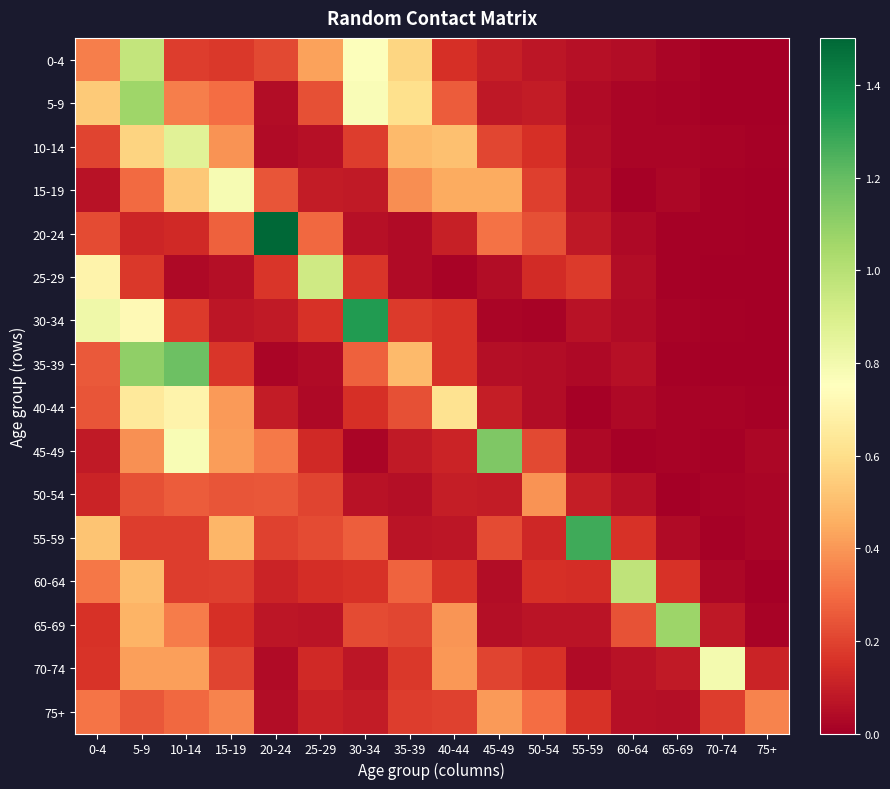

Reading left to right, list all the values displayed in this chart.

0-4: 0-4=0.3	5-9=1.0	10-14=0.2	15-19=0.2	20-24=0.2	25-29=0.4	30-34=0.8	35-39=0.6	40-44=0.2	45-49=0.1	50-54=0.1	55-59=0.1	60-64=0.0	65-69=0.0	70-74=0.0	75+=0.0
5-9: 0-4=0.5	5-9=1.1	10-14=0.3	15-19=0.3	20-24=0.0	25-29=0.2	30-34=0.8	35-39=0.6	40-44=0.3	45-49=0.1	50-54=0.1	55-59=0.0	60-64=0.0	65-69=0.0	70-74=0.0	75+=0.0
10-14: 0-4=0.2	5-9=0.6	10-14=0.9	15-19=0.4	20-24=0.0	25-29=0.1	30-34=0.2	35-39=0.5	40-44=0.5	45-49=0.2	50-54=0.1	55-59=0.0	60-64=0.0	65-69=0.0	70-74=0.0	75+=0.0
15-19: 0-4=0.1	5-9=0.3	10-14=0.5	15-19=0.8	20-24=0.2	25-29=0.1	30-34=0.1	35-39=0.4	40-44=0.4	45-49=0.4	50-54=0.2	55-59=0.1	60-64=0.0	65-69=0.0	70-74=0.0	75+=0.0
20-24: 0-4=0.2	5-9=0.1	10-14=0.1	15-19=0.3	20-24=1.5	25-29=0.3	30-34=0.1	35-39=0.0	40-44=0.1	45-49=0.3	50-54=0.2	55-59=0.1	60-64=0.0	65-69=0.0	70-74=0.0	75+=0.0
25-29: 0-4=0.7	5-9=0.2	10-14=0.0	15-19=0.0	20-24=0.2	25-29=0.9	30-34=0.2	35-39=0.0	40-44=0.0	45-49=0.0	50-54=0.1	55-59=0.2	60-64=0.0	65-69=0.0	70-74=0.0	75+=0.0
30-34: 0-4=0.8	5-9=0.7	10-14=0.2	15-19=0.1	20-24=0.1	25-29=0.2	30-34=1.3	35-39=0.2	40-44=0.2	45-49=0.0	50-54=0.0	55-59=0.1	60-64=0.0	65-69=0.0	70-74=0.0	75+=0.0
35-39: 0-4=0.3	5-9=1.1	10-14=1.2	15-19=0.2	20-24=0.0	25-29=0.0	30-34=0.3	35-39=0.5	40-44=0.2	45-49=0.0	50-54=0.0	55-59=0.0	60-64=0.1	65-69=0.0	70-74=0.0	75+=0.0
40-44: 0-4=0.2	5-9=0.6	10-14=0.7	15-19=0.4	20-24=0.1	25-29=0.0	30-34=0.1	35-39=0.2	40-44=0.6	45-49=0.1	50-54=0.0	55-59=0.0	60-64=0.0	65-69=0.0	70-74=0.0	75+=0.0
45-49: 0-4=0.1	5-9=0.4	10-14=0.8	15-19=0.4	20-24=0.3	25-29=0.1	30-34=0.0	35-39=0.1	40-44=0.1	45-49=1.1	50-54=0.2	55-59=0.0	60-64=0.0	65-69=0.0	70-74=0.0	75+=0.0
50-54: 0-4=0.1	5-9=0.2	10-14=0.3	15-19=0.2	20-24=0.3	25-29=0.2	30-34=0.1	35-39=0.0	40-44=0.1	45-49=0.1	50-54=0.4	55-59=0.1	60-64=0.1	65-69=0.0	70-74=0.0	75+=0.0
55-59: 0-4=0.5	5-9=0.2	10-14=0.2	15-19=0.5	20-24=0.2	25-29=0.2	30-34=0.3	35-39=0.1	40-44=0.1	45-49=0.2	50-54=0.1	55-59=1.3	60-64=0.2	65-69=0.0	70-74=0.0	75+=0.0
60-64: 0-4=0.3	5-9=0.5	10-14=0.2	15-19=0.2	20-24=0.1	25-29=0.1	30-34=0.2	35-39=0.3	40-44=0.2	45-49=0.0	50-54=0.1	55-59=0.1	60-64=1.0	65-69=0.2	70-74=0.0	75+=0.0
65-69: 0-4=0.2	5-9=0.5	10-14=0.3	15-19=0.1	20-24=0.1	25-29=0.1	30-34=0.2	35-39=0.2	40-44=0.4	45-49=0.1	50-54=0.1	55-59=0.1	60-64=0.2	65-69=1.1	70-74=0.1	75+=0.0
70-74: 0-4=0.2	5-9=0.4	10-14=0.4	15-19=0.2	20-24=0.0	25-29=0.1	30-34=0.1	35-39=0.2	40-44=0.4	45-49=0.2	50-54=0.2	55-59=0.0	60-64=0.1	65-69=0.1	70-74=0.8	75+=0.1
75+: 0-4=0.3	5-9=0.3	10-14=0.3	15-19=0.4	20-24=0.0	25-29=0.1	30-34=0.1	35-39=0.2	40-44=0.2	45-49=0.4	50-54=0.3	55-59=0.2	60-64=0.1	65-69=0.0	70-74=0.2	75+=0.4